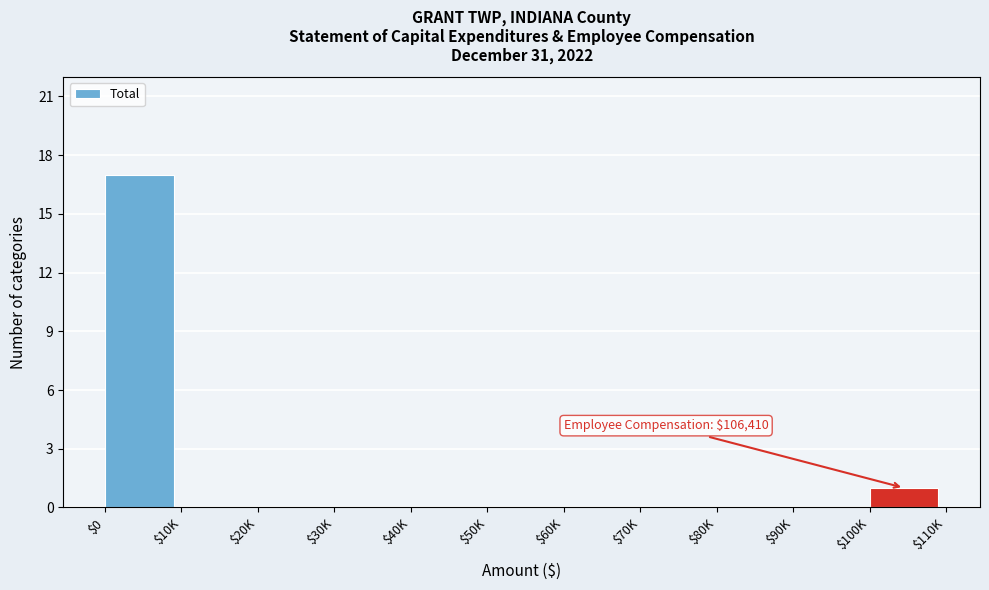

Where is the data nearest to the value 8?

$100K